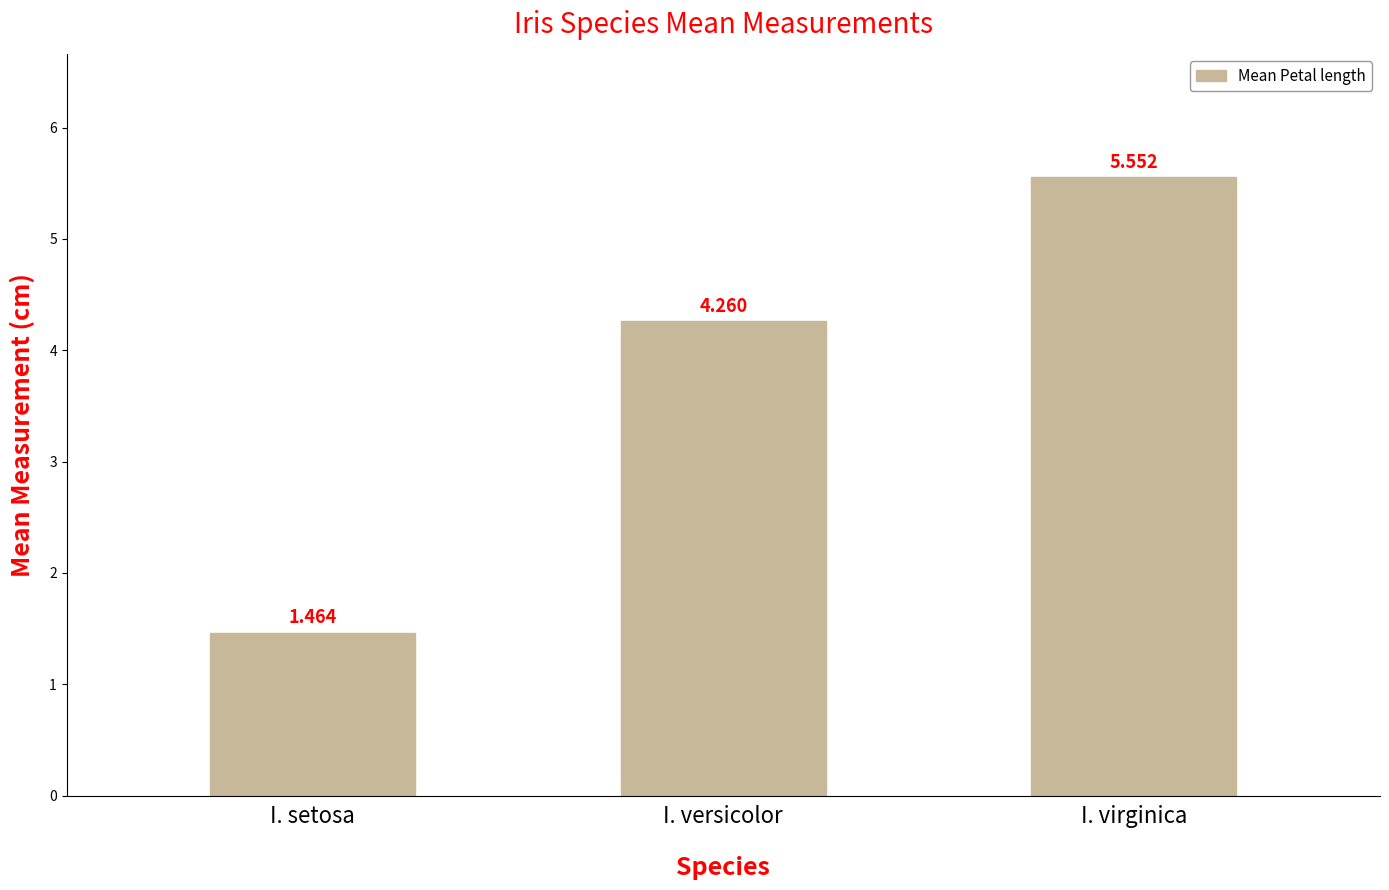

What position from the right is I. versicolor?

2